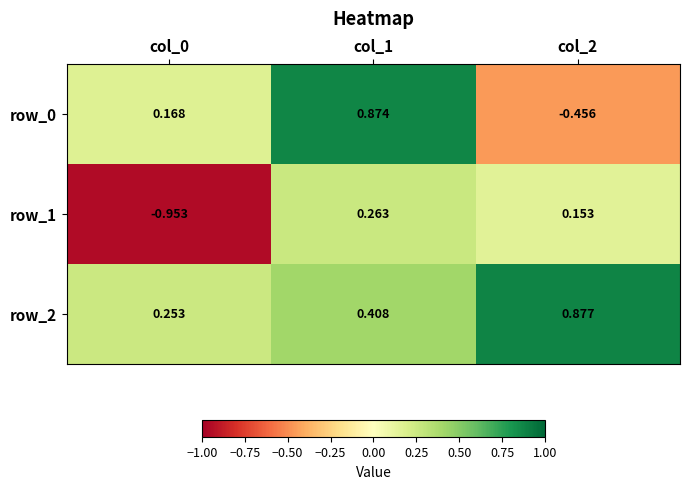

What is the difference between the second highest and minimum values in the row_1 series?

1.1